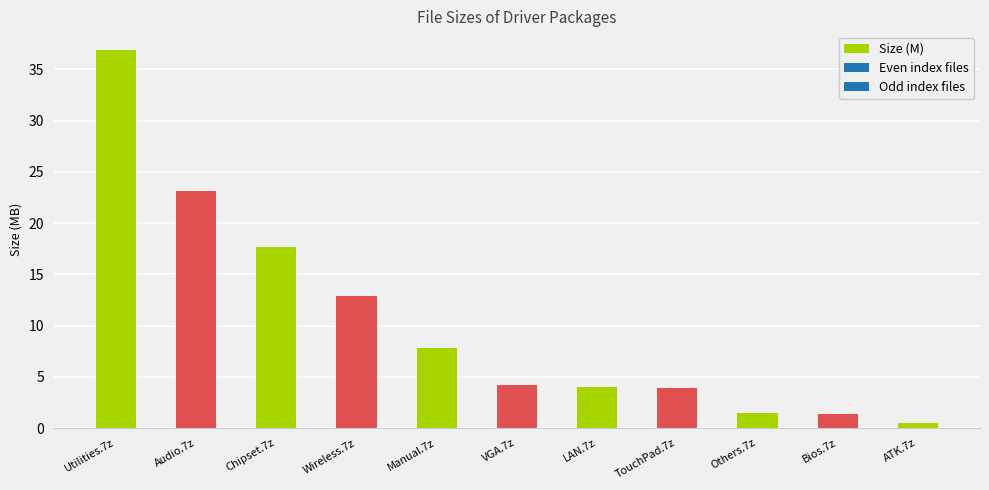

What is the label of the 2nd bar from the left?

Audio.7z